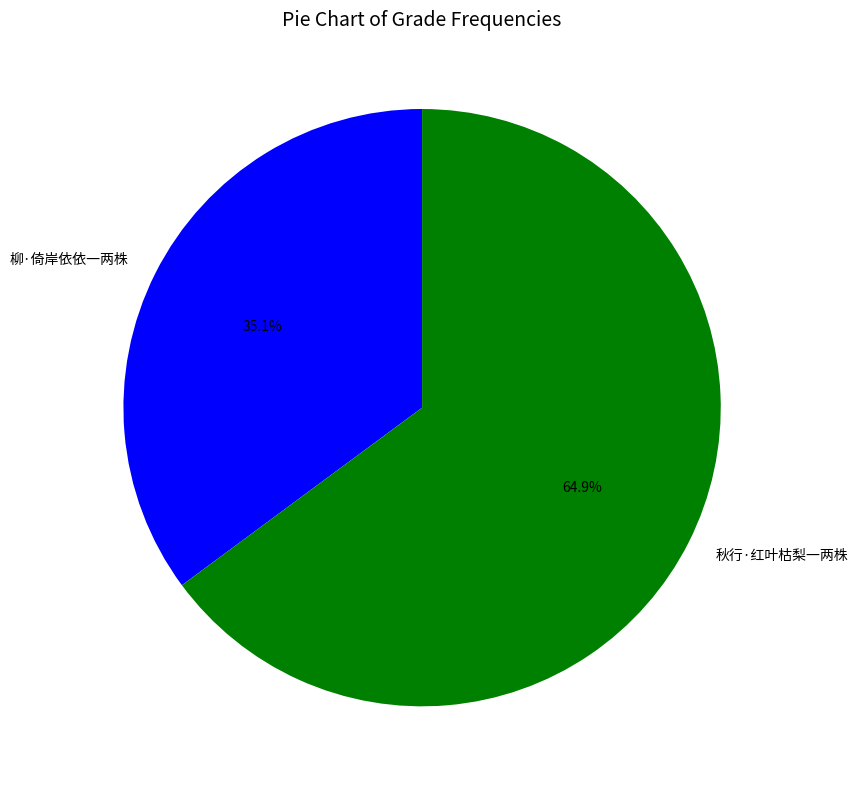

Is there any slice that represents more than half of the pie?

Yes